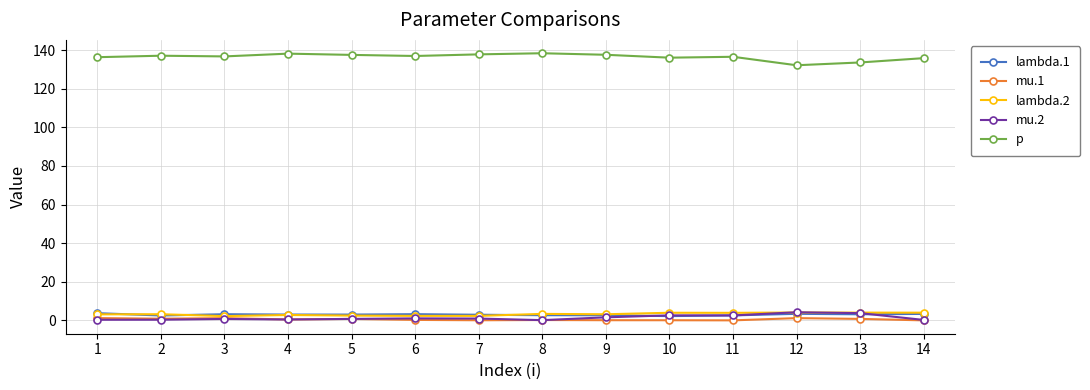

True or false: mu.2 and p intersect in this chart.

False